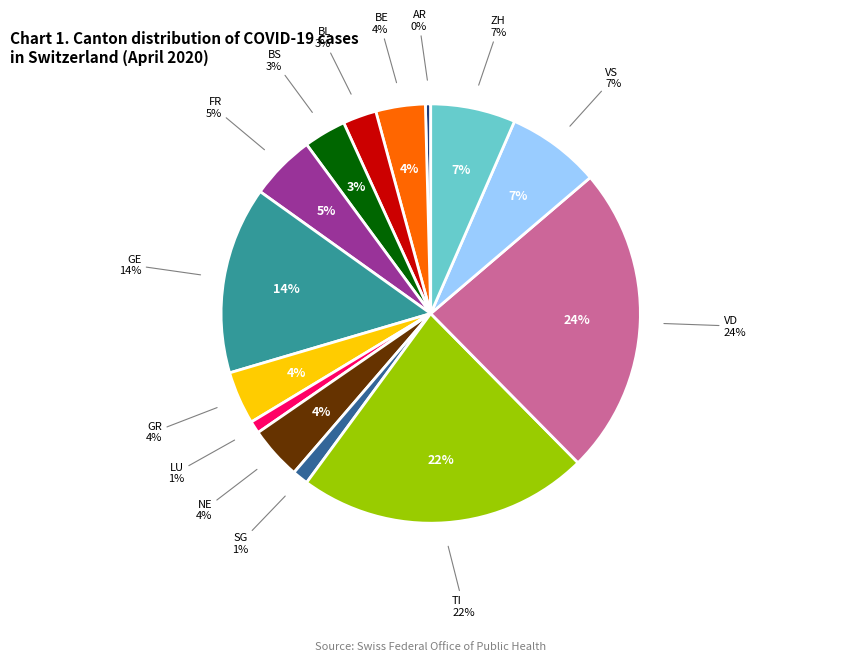

Is there any slice that represents more than half of the pie?

No